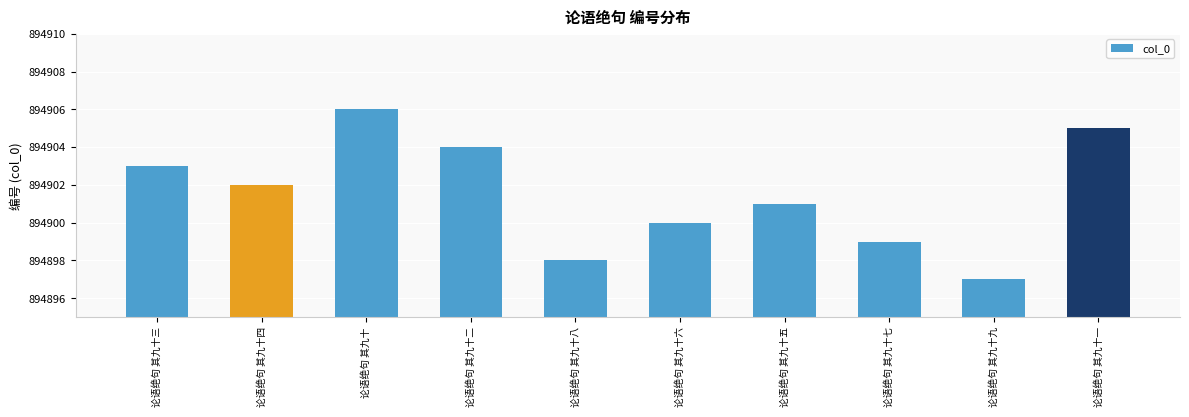

What is the label of the 6th bar from the right?

论语绝句 其九十八